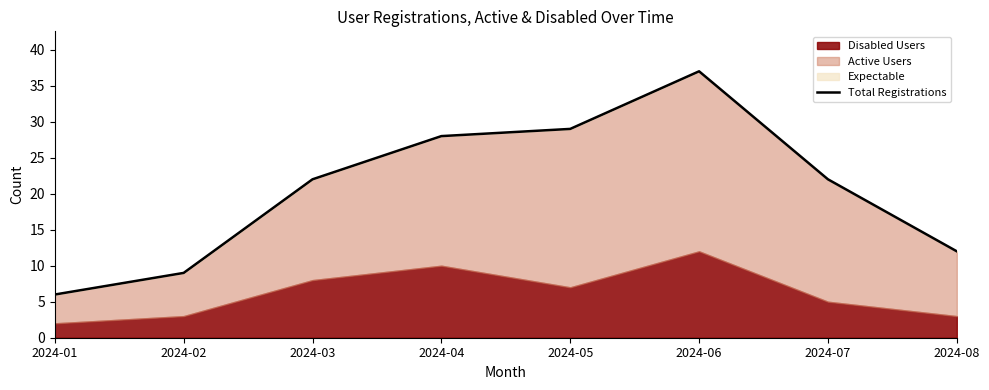

The value at 2024-06 is 23. True or false?

False